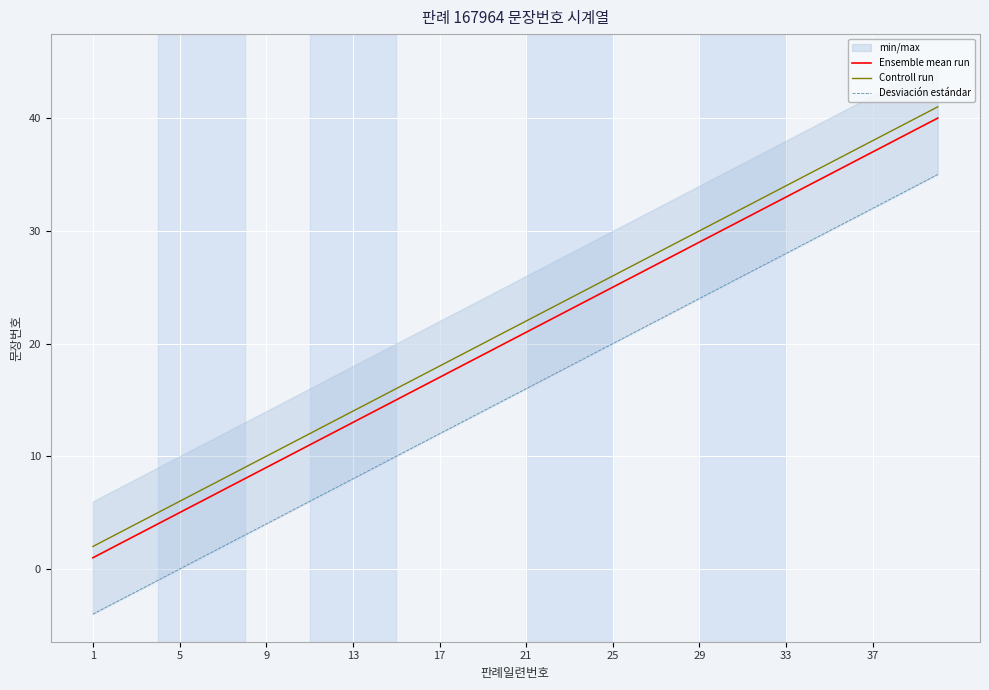

What is the sum of all Ensemble mean run values?

820